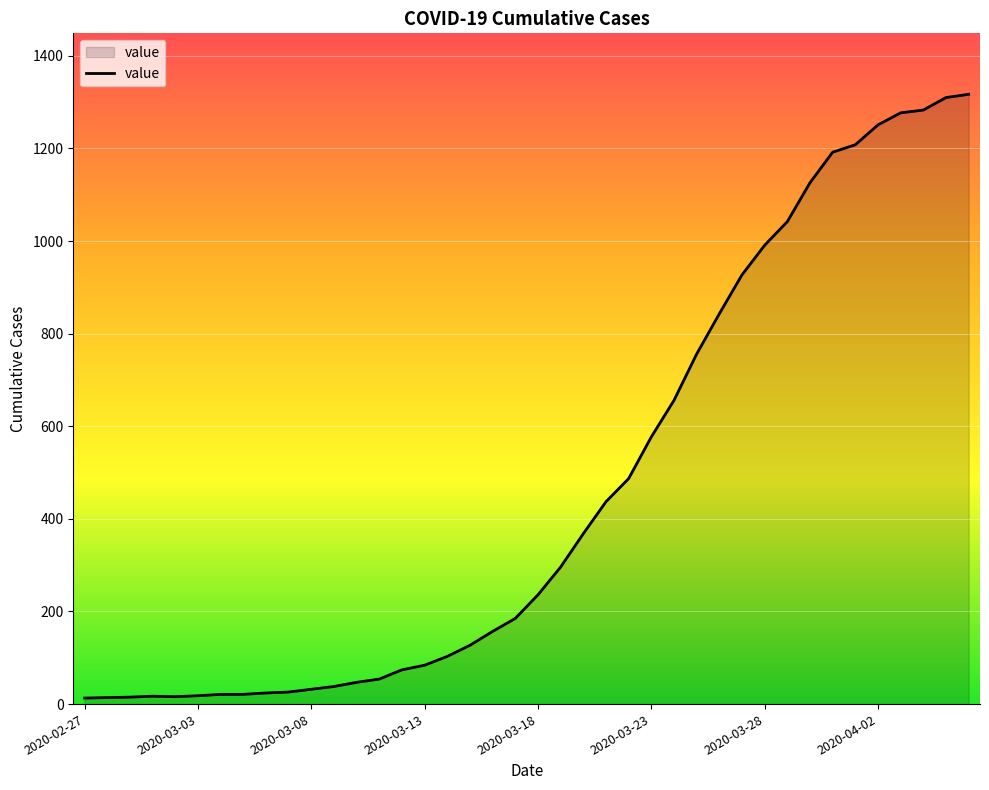

What is the minimum value shown in the chart?

13